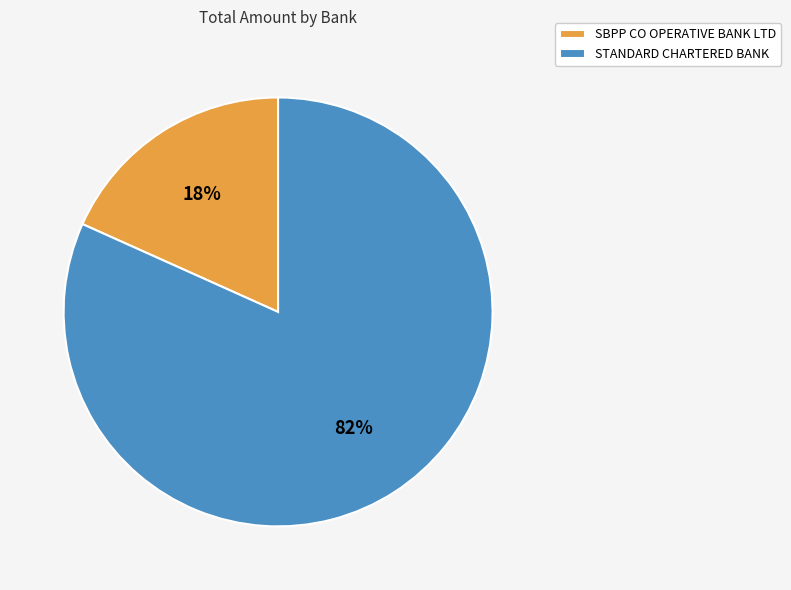

Which has a higher value, SBPP CO OPERATIVE BANK LTD or STANDARD CHARTERED BANK?

STANDARD CHARTERED BANK